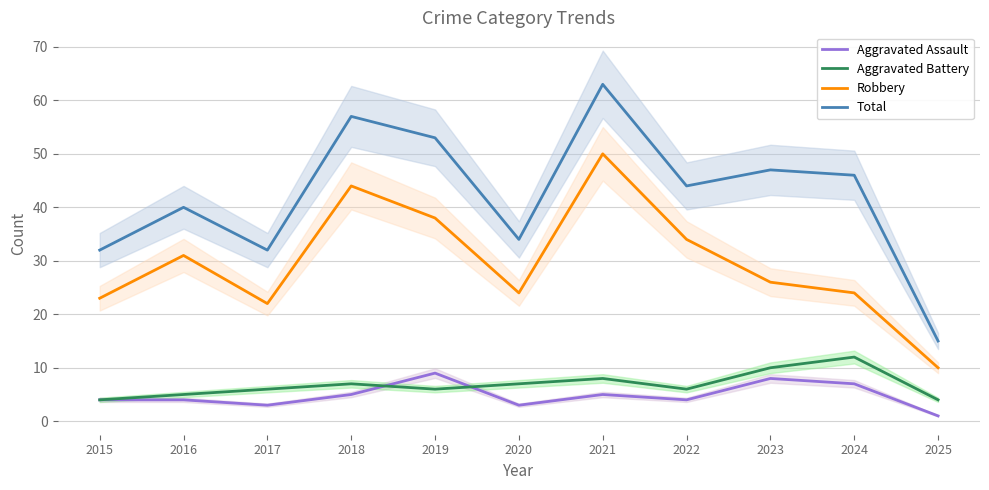

Reading right to left, extract all data points from this chart.

Aggravated Assault: 2025=1	2024=7	2023=8	2022=4	2021=5	2020=3	2019=9	2018=5	2017=3	2016=4	2015=4
Aggravated Battery: 2025=4	2024=12	2023=10	2022=6	2021=8	2020=7	2019=6	2018=7	2017=6	2016=5	2015=4
Robbery: 2025=10	2024=24	2023=26	2022=34	2021=50	2020=24	2019=38	2018=44	2017=22	2016=31	2015=23
Total: 2025=15	2024=46	2023=47	2022=44	2021=63	2020=34	2019=53	2018=57	2017=32	2016=40	2015=32